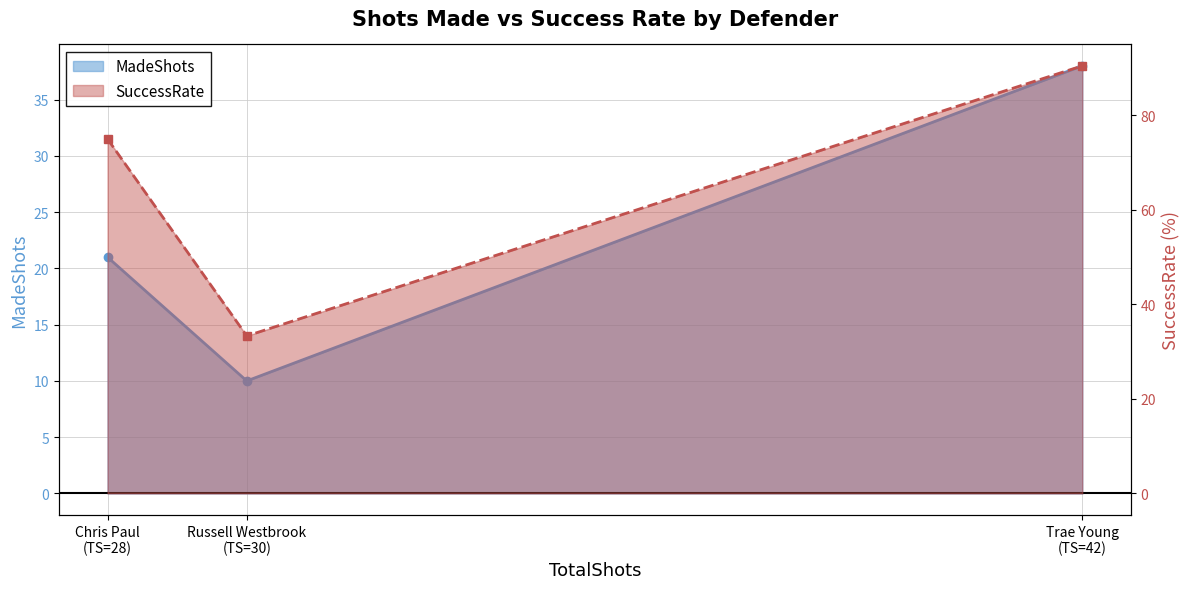

What is the difference between the highest and lowest values at Trae Young (TS=42)?

52.5